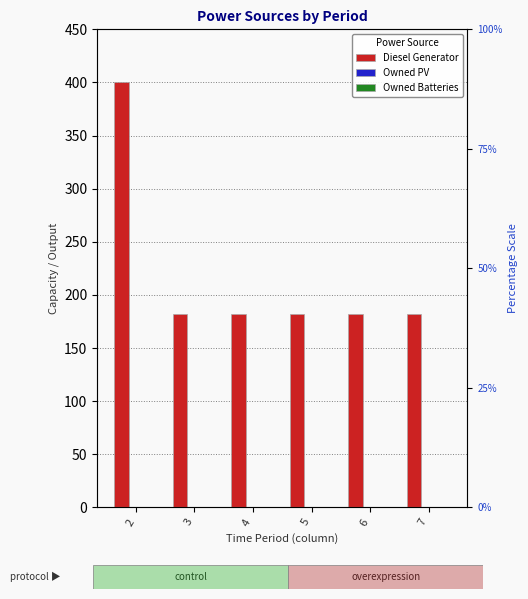

What are all the series names shown in the legend?

Diesel Generator, Owned PV, Owned Batteries